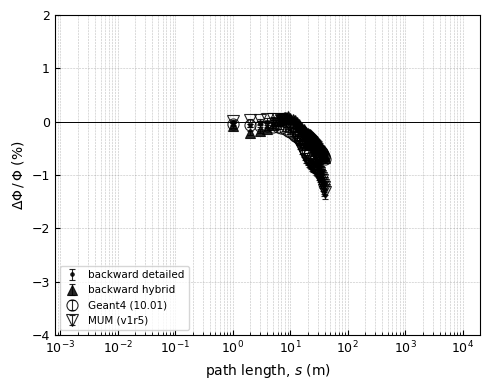

What is the lowest value of the MUM (v1r5) series?

-1.3